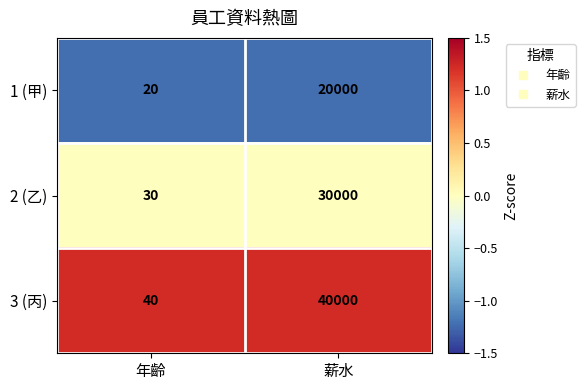

What is the approximate value of 1 (甲) at 年齡, to the nearest 10?

20